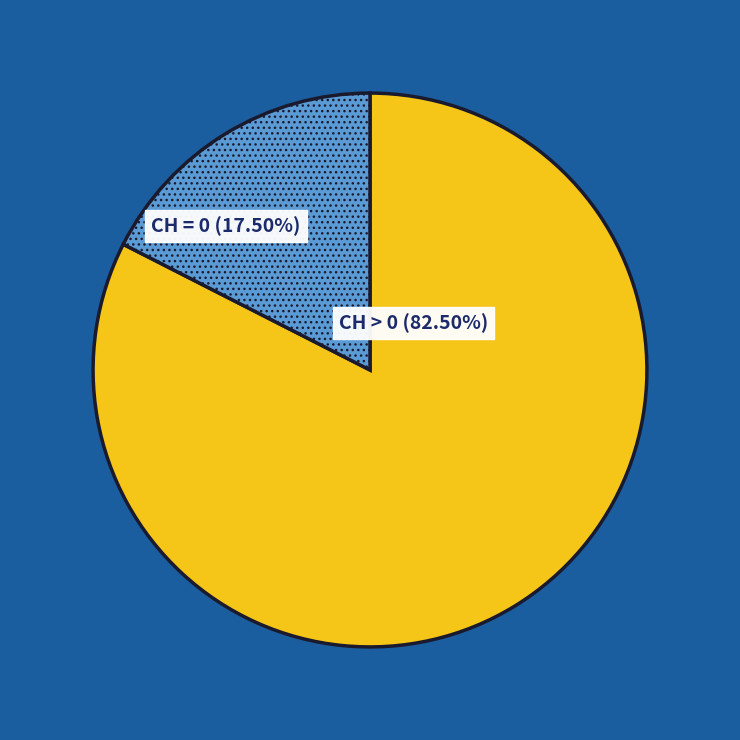

Does any single category account for the majority?

Yes